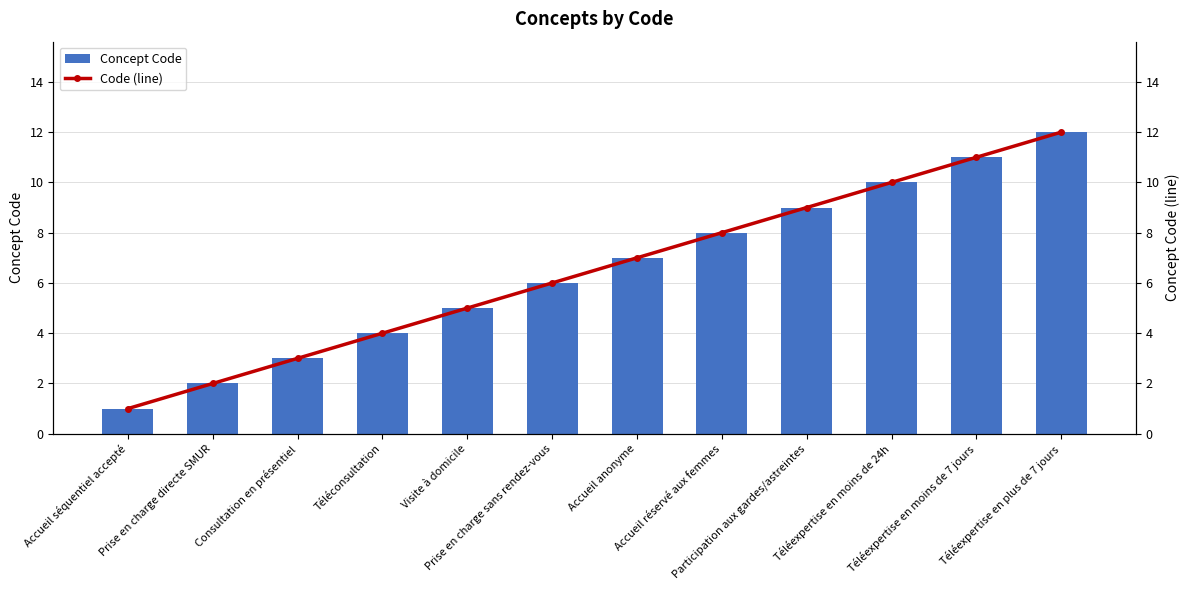

What is the maximum value for Code (line)?

12